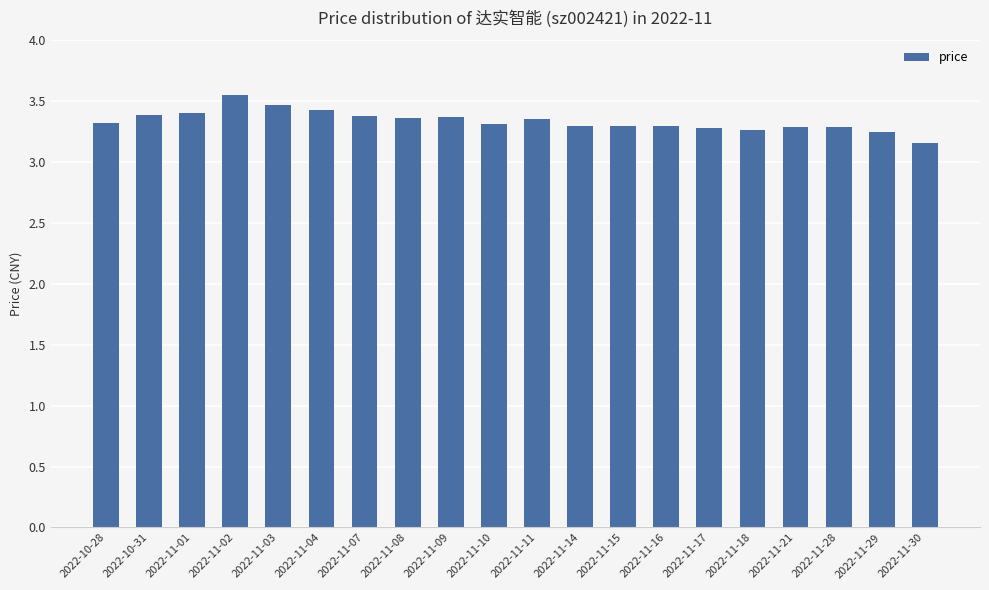

At which label is the value closest to 3?

2022-11-30